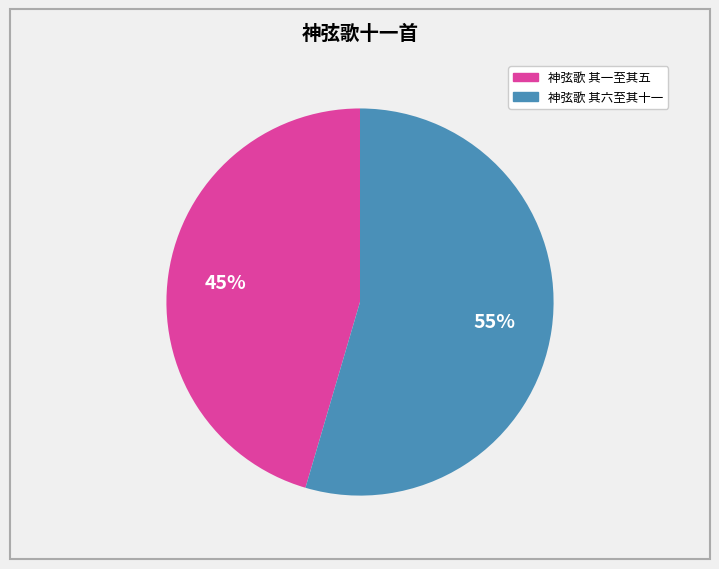

Is there a majority slice in this chart?

Yes